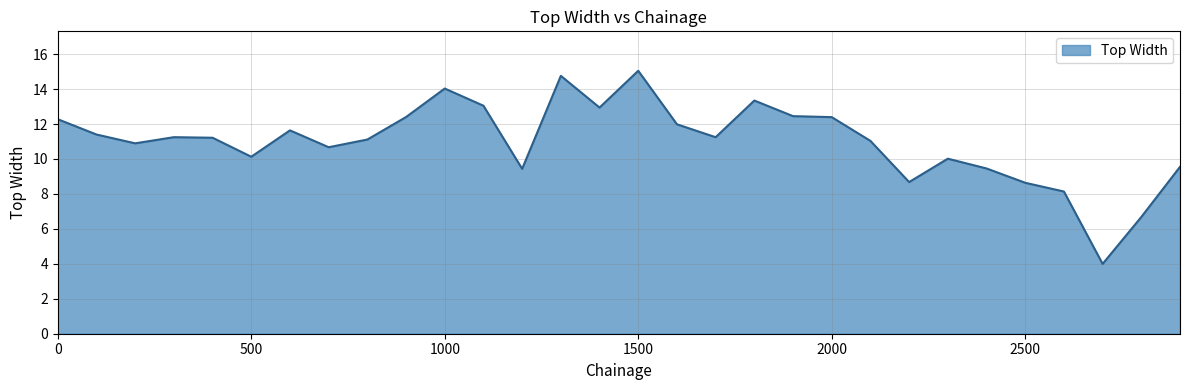

What is the maximum value shown in the chart?

15.0